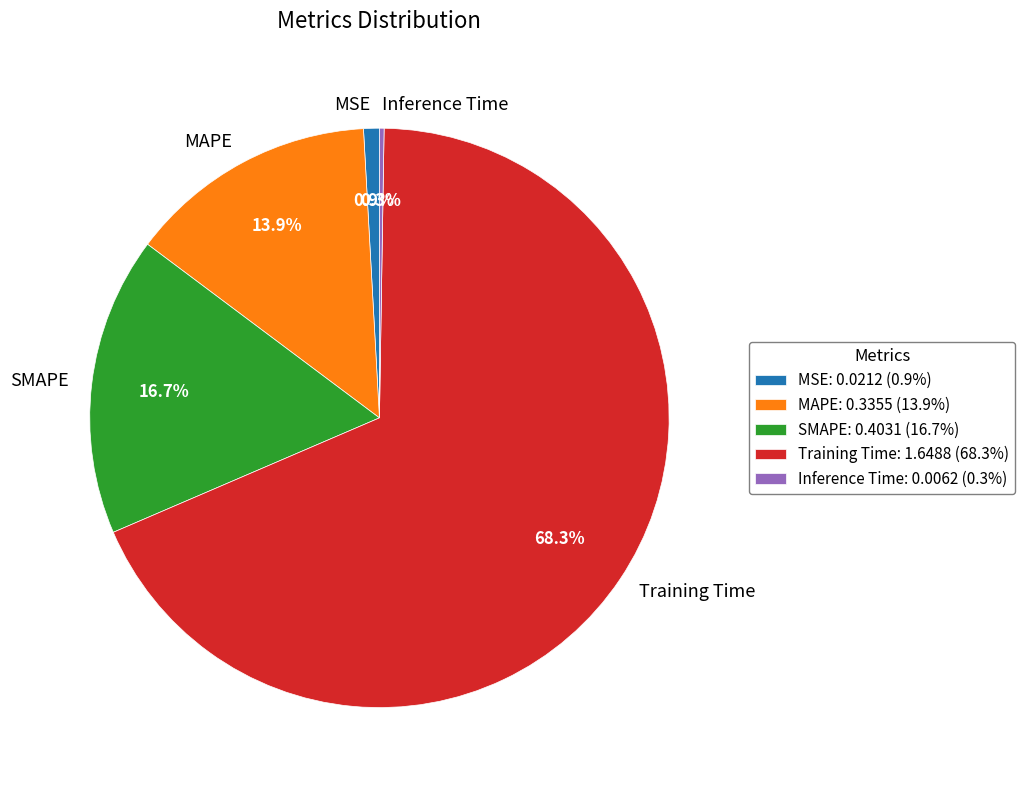

Between SMAPE and MAPE, which is larger?

SMAPE